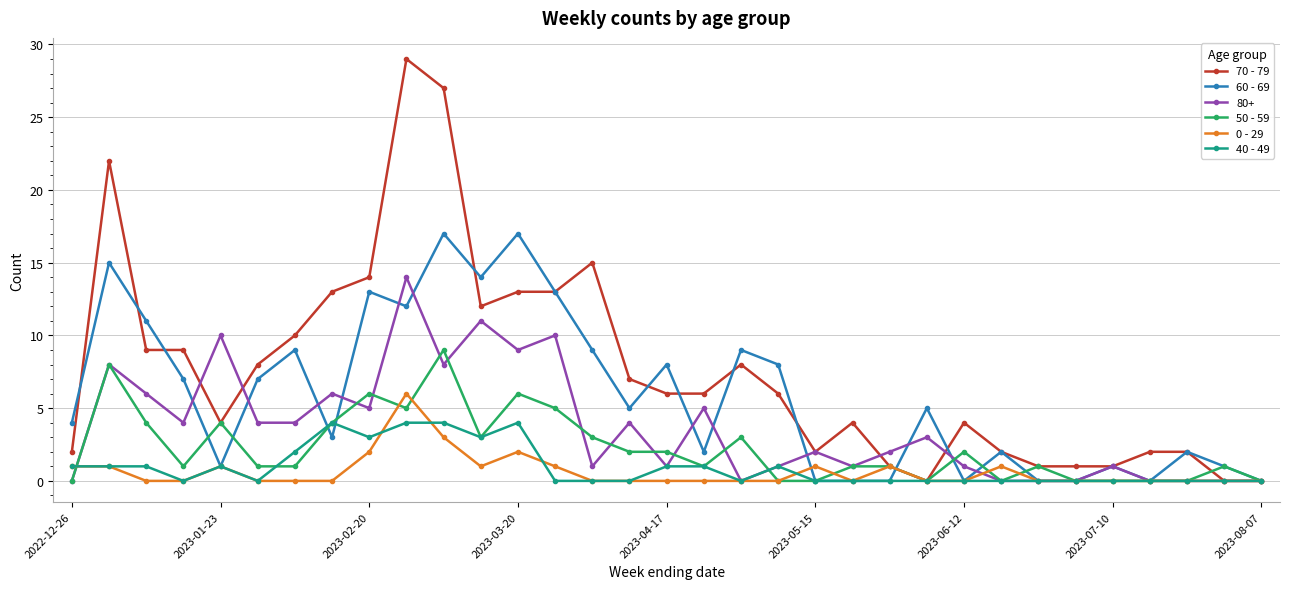

Which series has the widest spread of values?

70 - 79